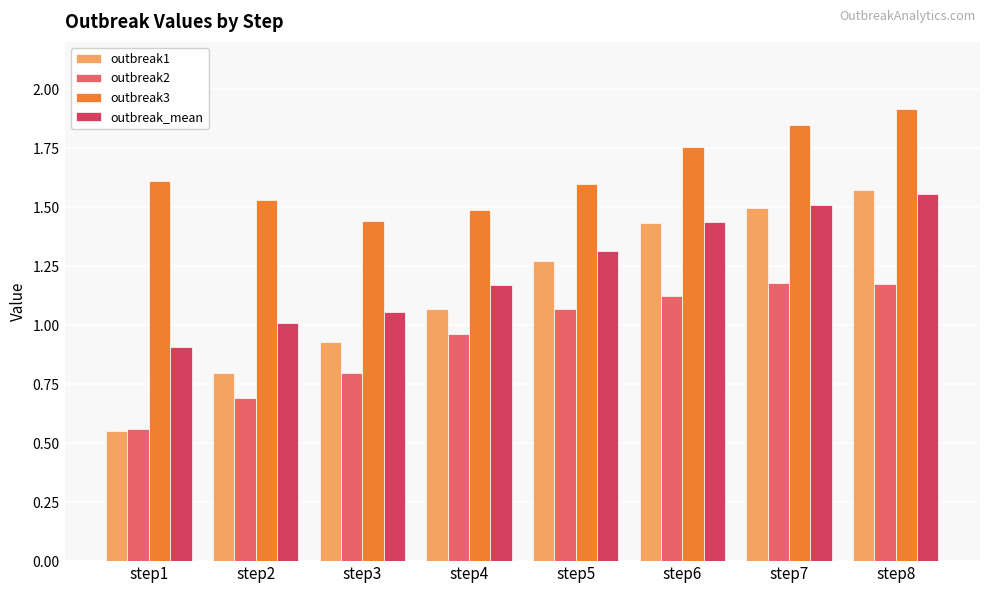

At how many categories does at least one series exceed 1?

8